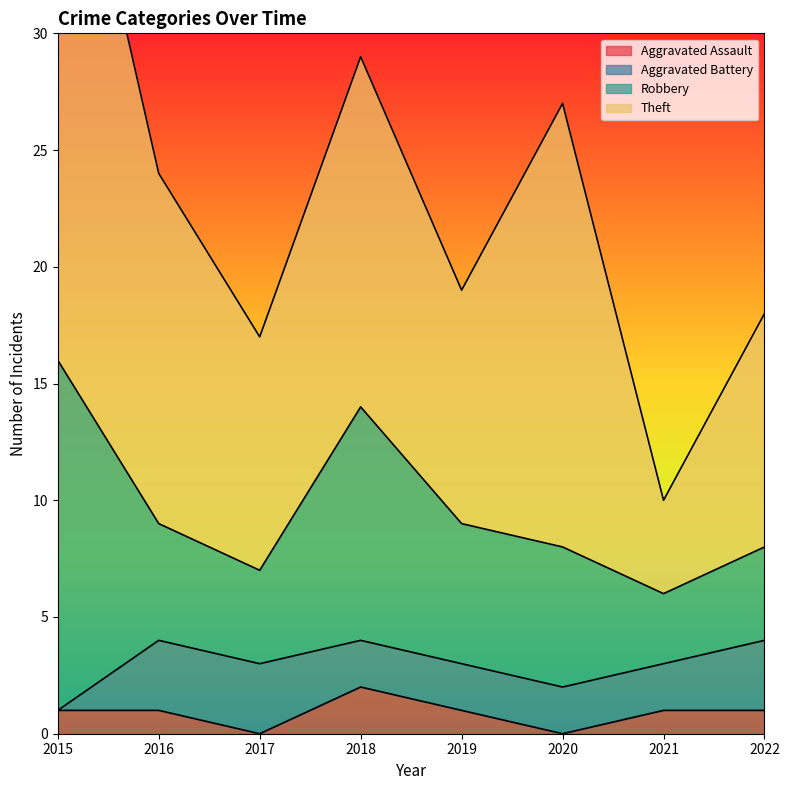

At which category does Aggravated Assault reach its first local peak?

2018